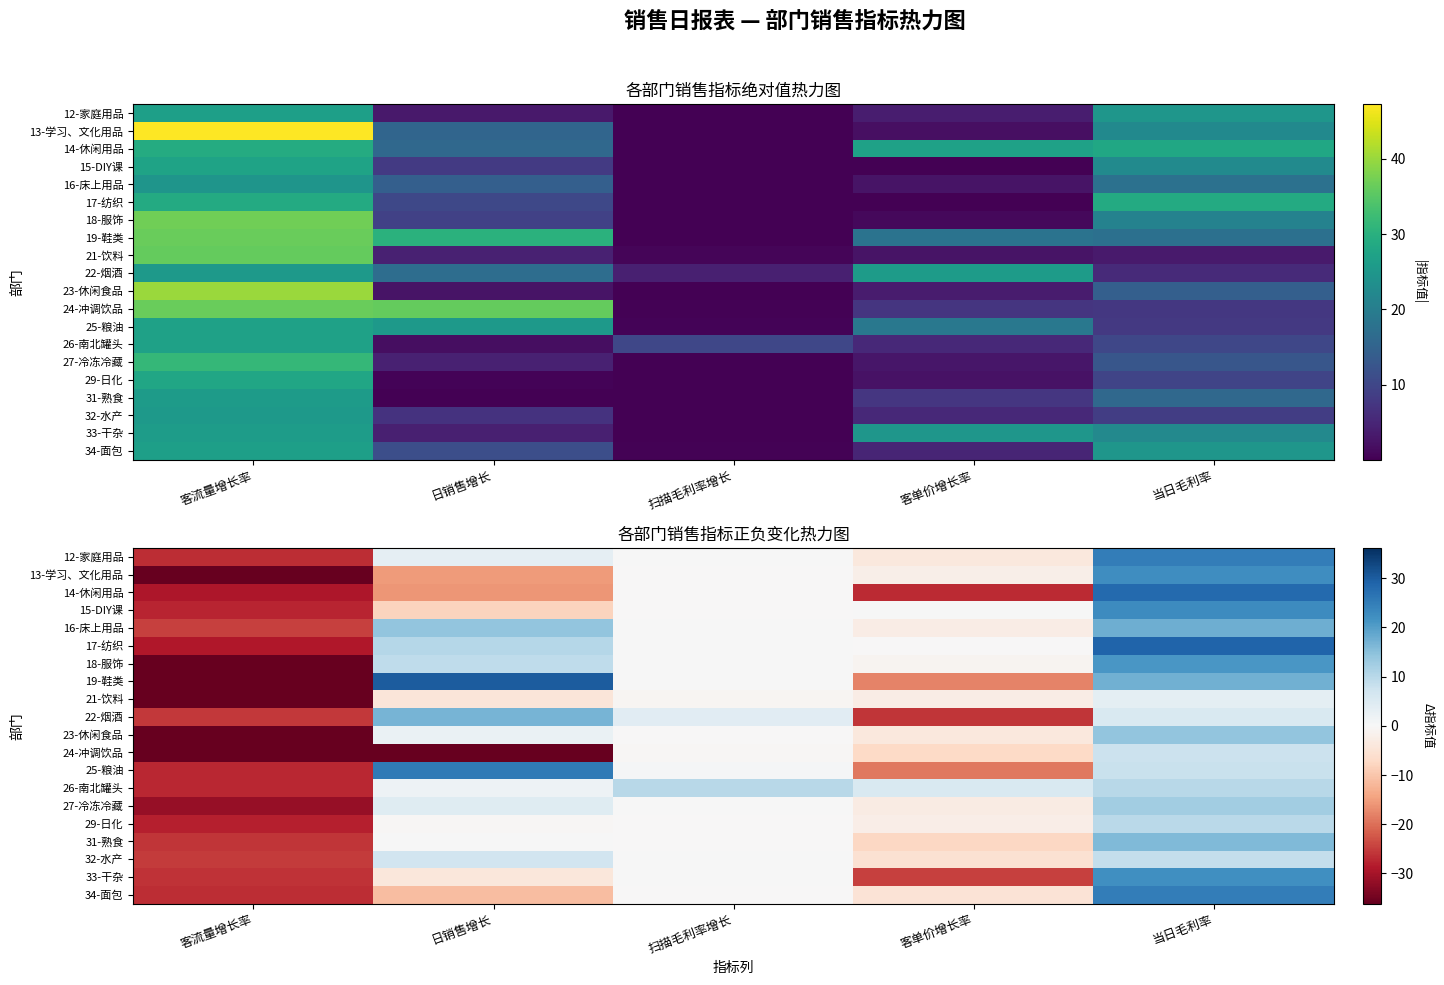

At which label is 26-南北罐头 closest to -8?

日销售增长